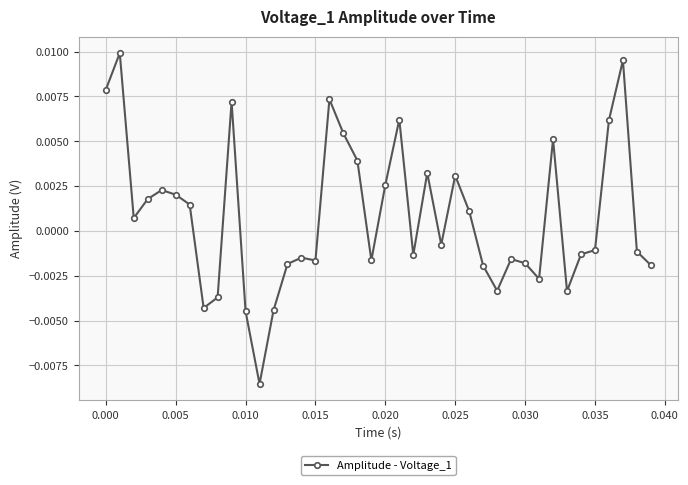

How many distinct data groups are displayed?

1